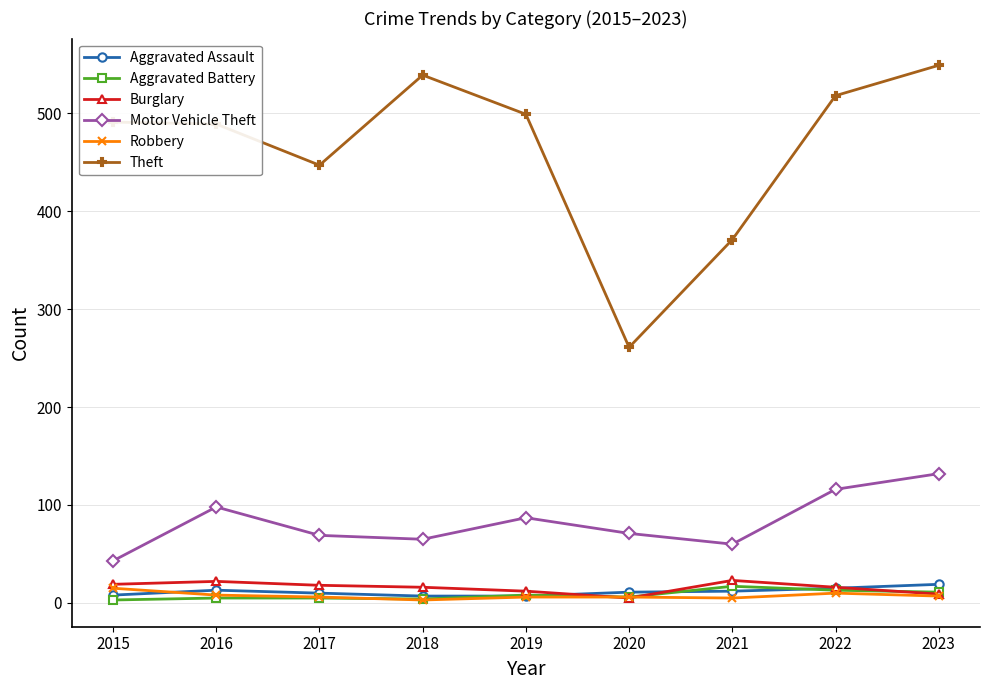

How many lines are shown in the chart?

6